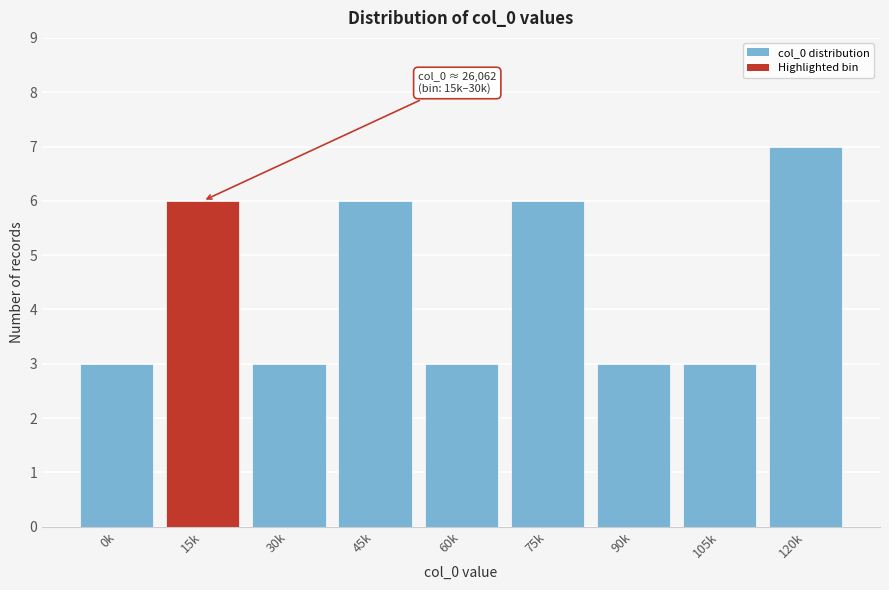

Reading left to right, what are all the values shown in this chart?

3	6	3	6	3	6	3	3	7